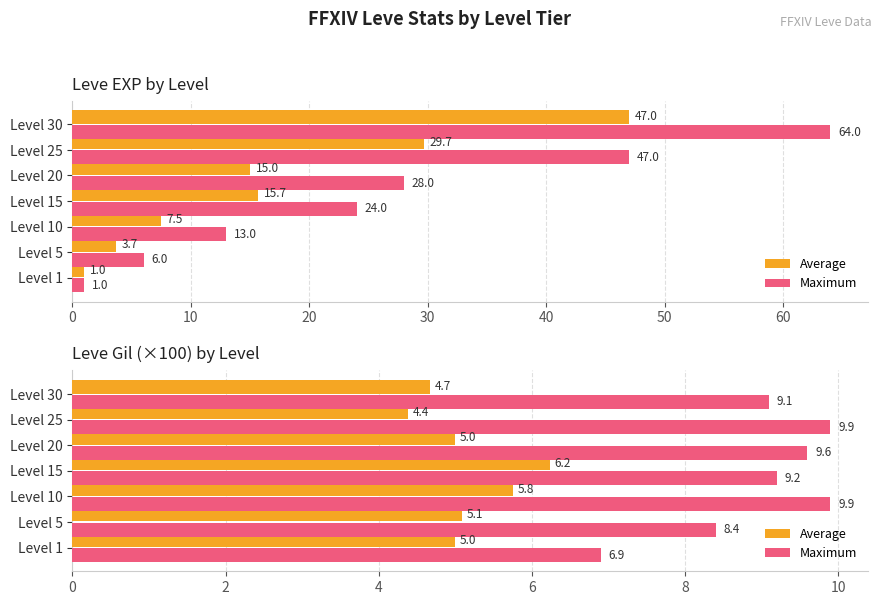

Which has a higher value, Level 30 or Level 5?

Level 5